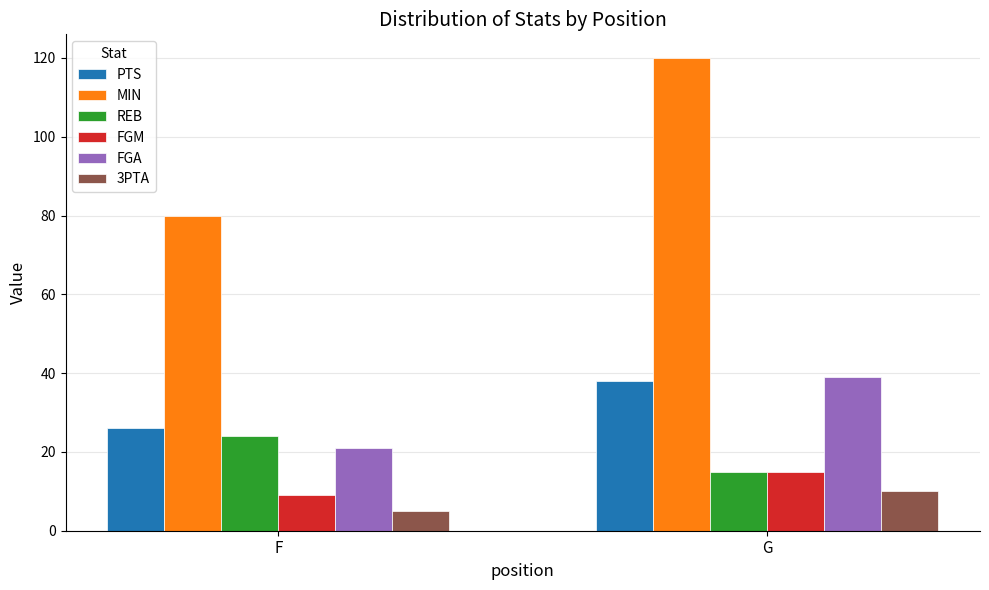

What is the difference between the maximum and minimum values in the 3PTA series?

5